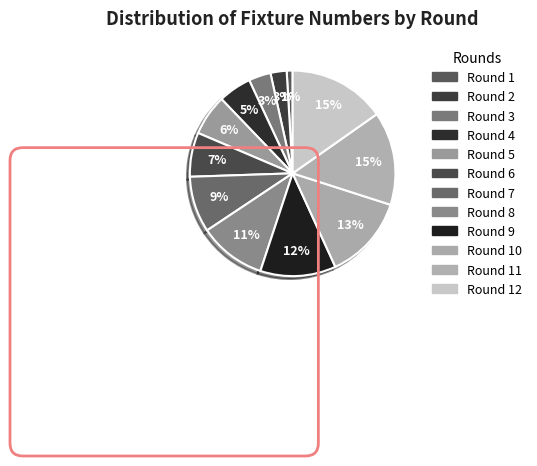

How many segments does this pie chart have?

12